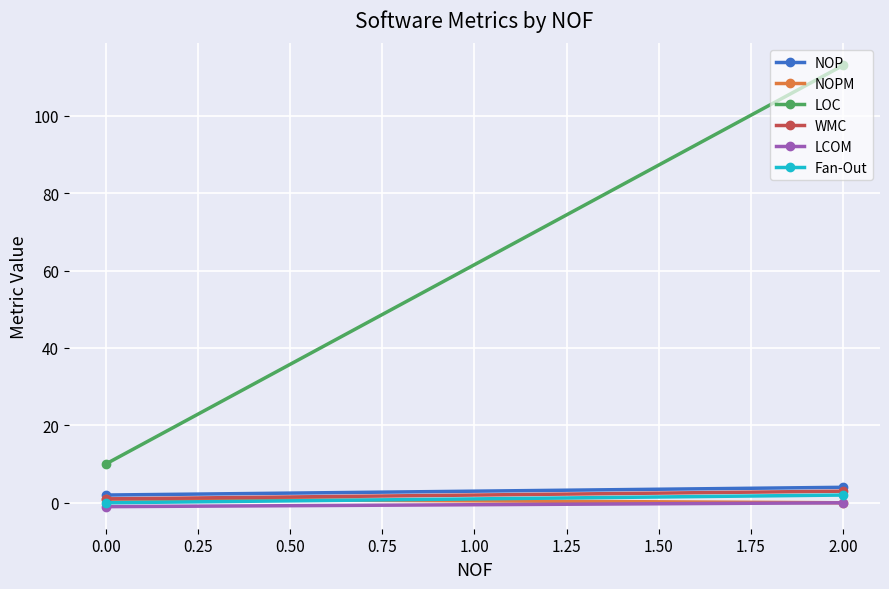

What is the difference between the maximum and minimum values in the WMC series?

2